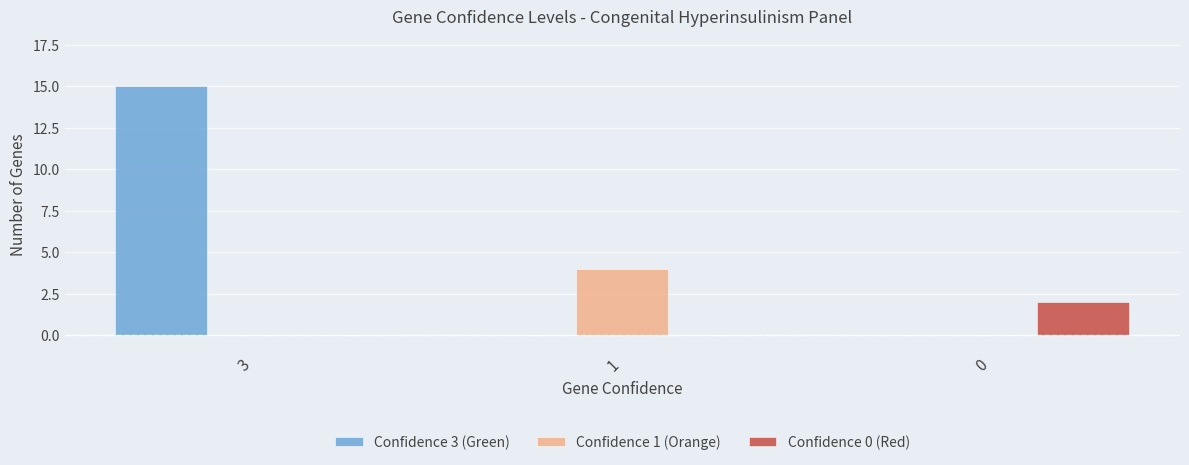

Which series has the largest total across all categories?

Confidence 3 (Green)